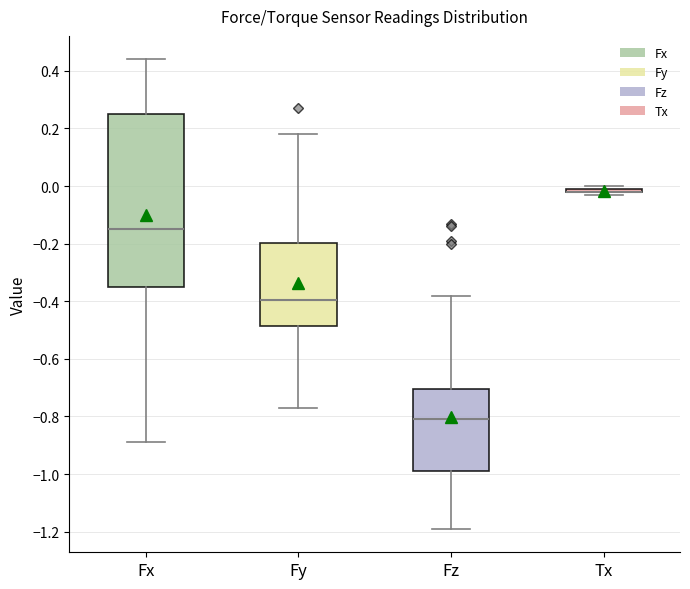

Which box is the tallest, from its lower edge to its upper edge?

Fx